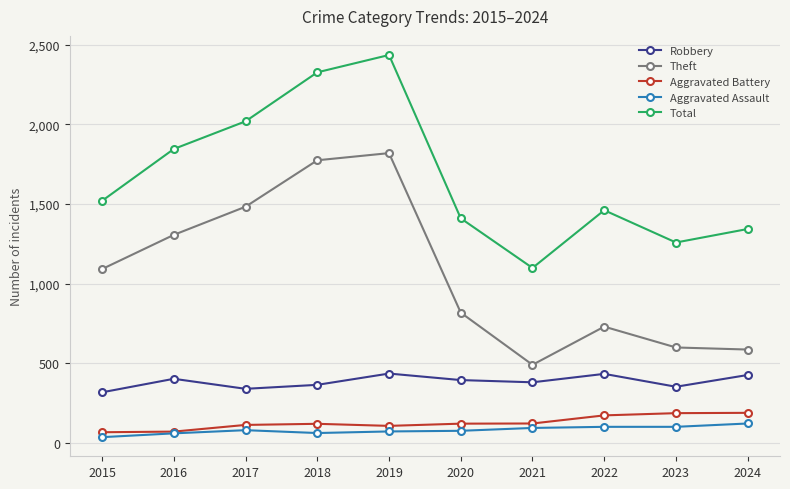

How many distinct data groups are displayed?

5